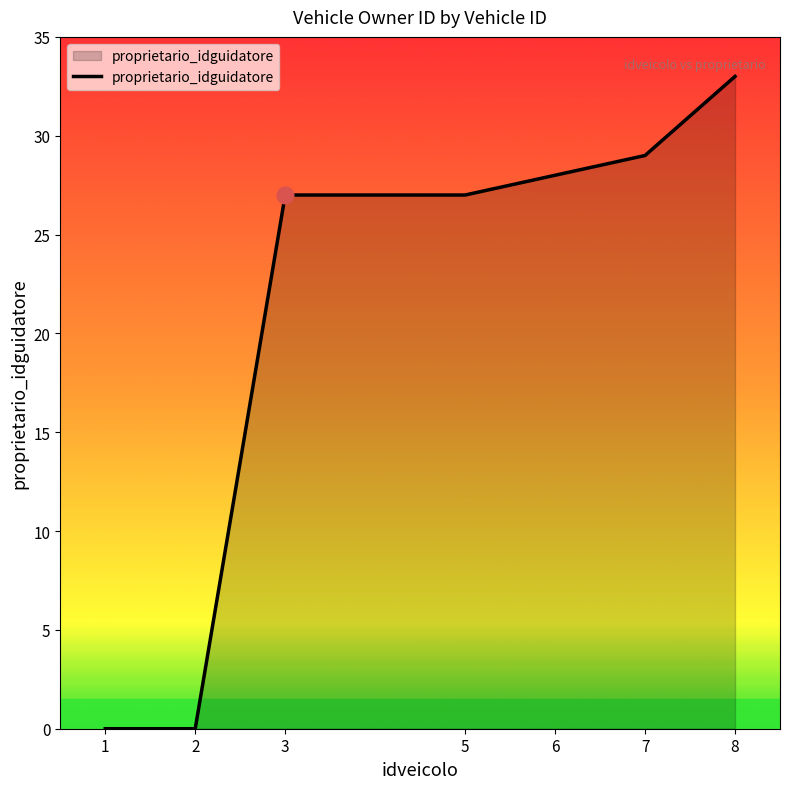

Is it true that the value at 5 is 27?

True